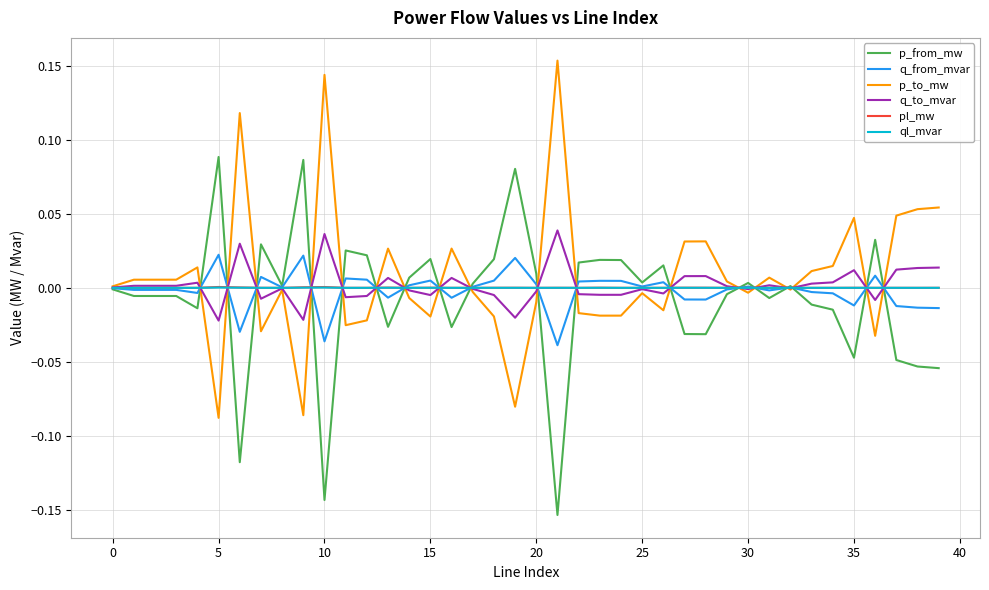

What are all the series names shown in the legend?

p_from_mw, q_from_mvar, p_to_mw, q_to_mvar, pl_mw, ql_mvar